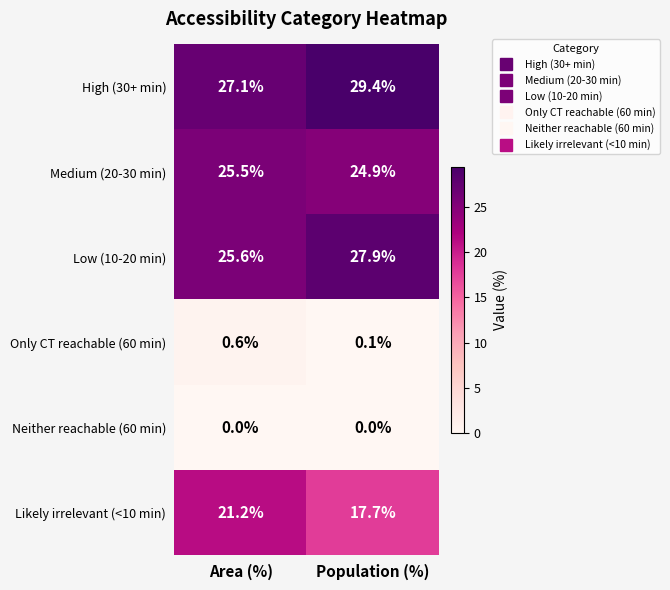

Count the number of data series in this chart.

6